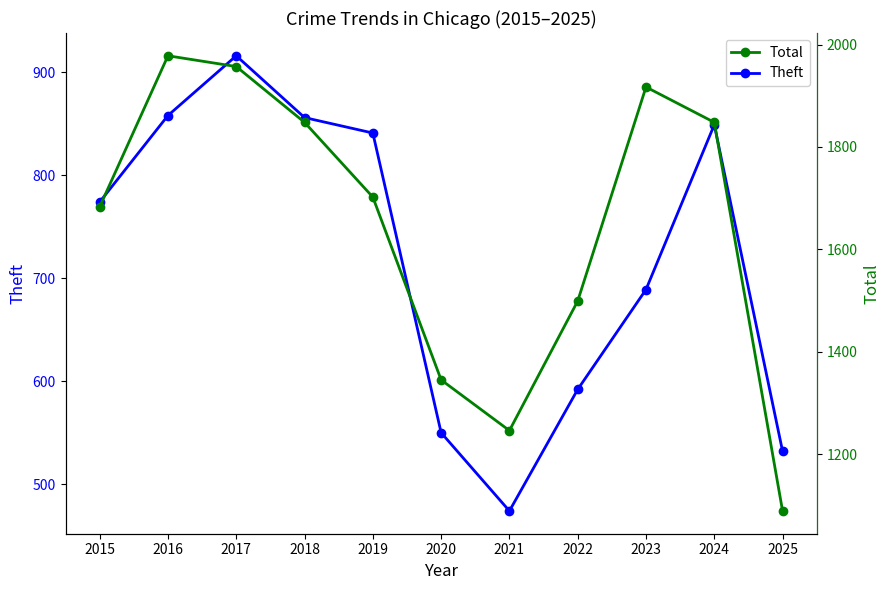

Rank the categories by Total value from highest to lowest.

2016, 2017, 2023, 2018, 2024, 2019, 2015, 2022, 2020, 2021, 2025